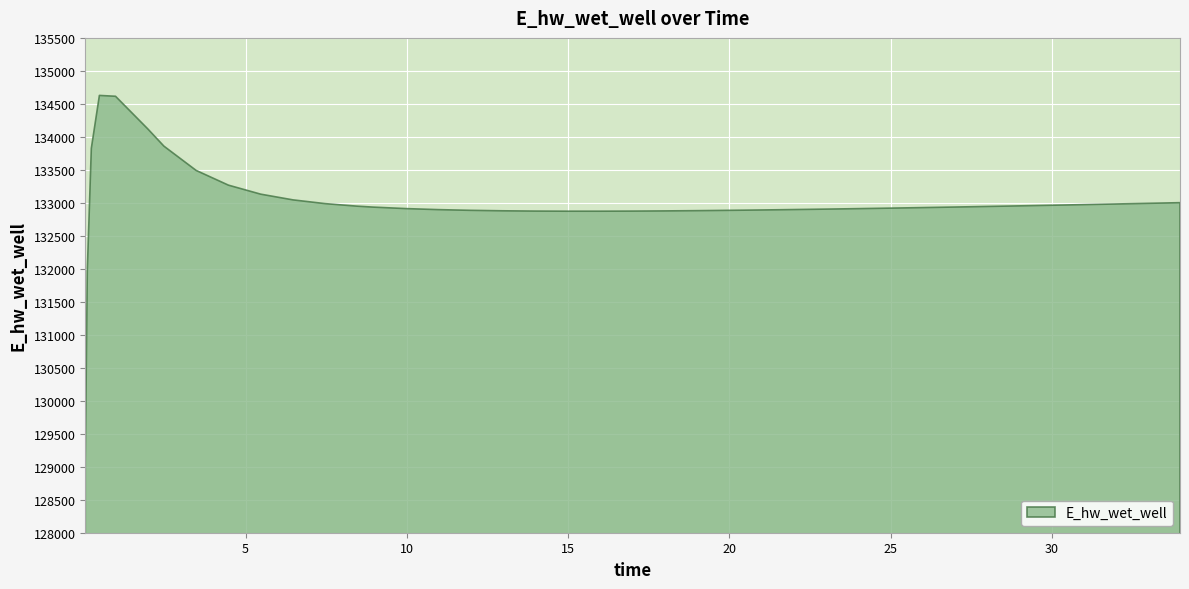

How many lines are shown in the chart?

1